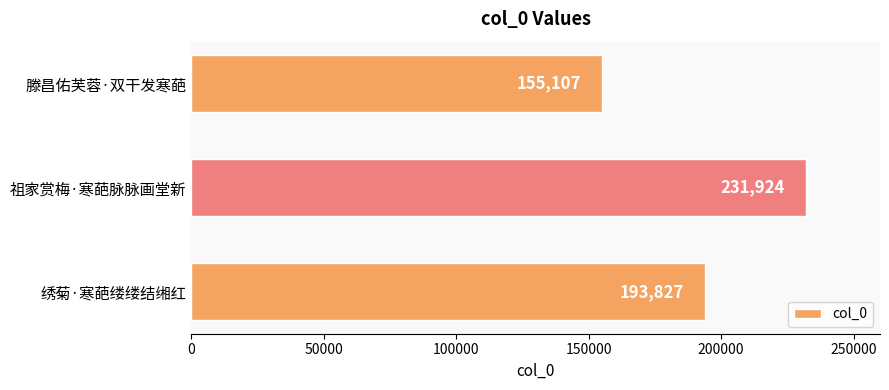

List the labels in order of value, smallest first.

滕昌佑芙蓉·双干发寒葩, 绣菊·寒葩缕缕结缃红, 祖家赏梅·寒葩脉脉画堂新